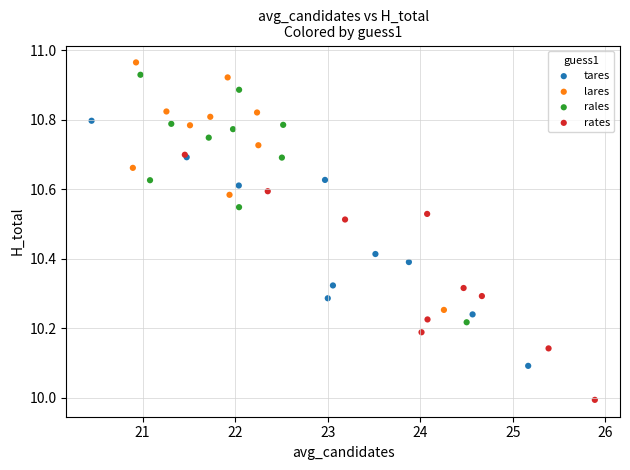

Which series reaches the minimum Y coordinate?

rates